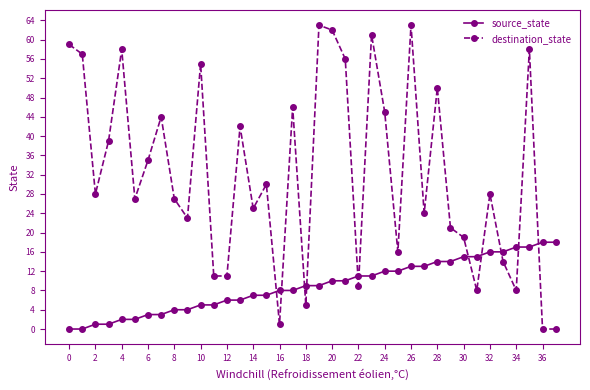

How many intersections are there between destination_state and source_state?

11